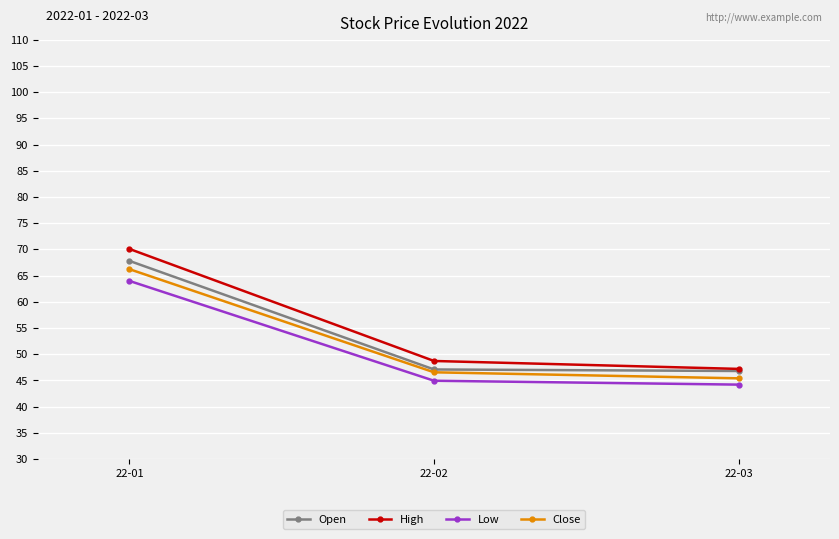

How many values in the High series are below 48?

1